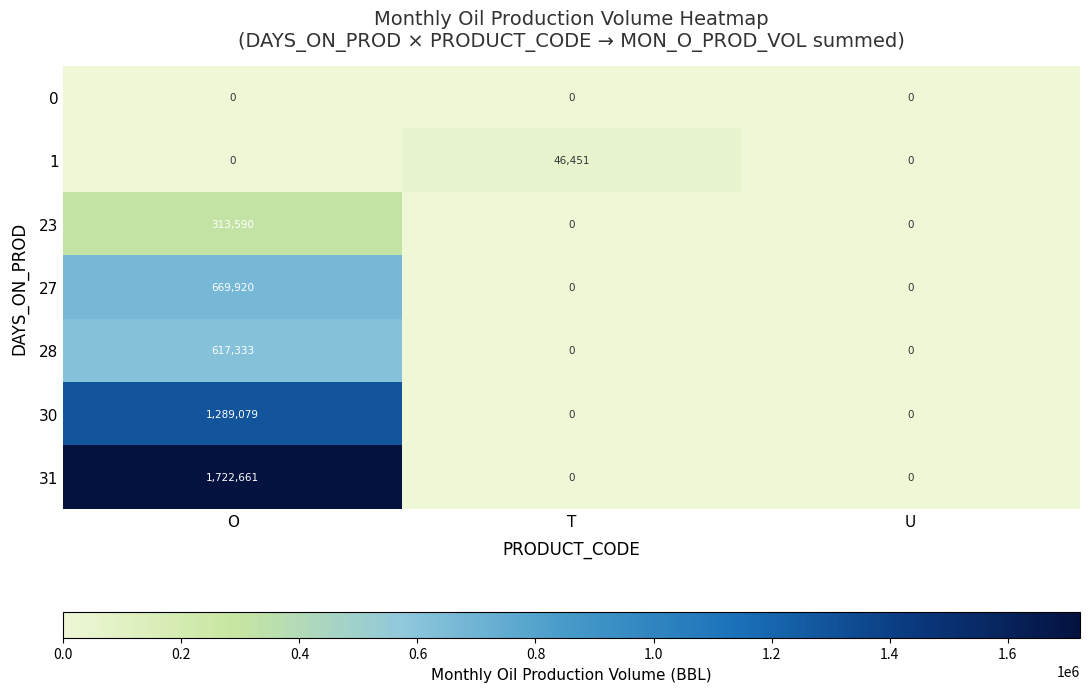

At which category does the chart reach its peak across all series?

O